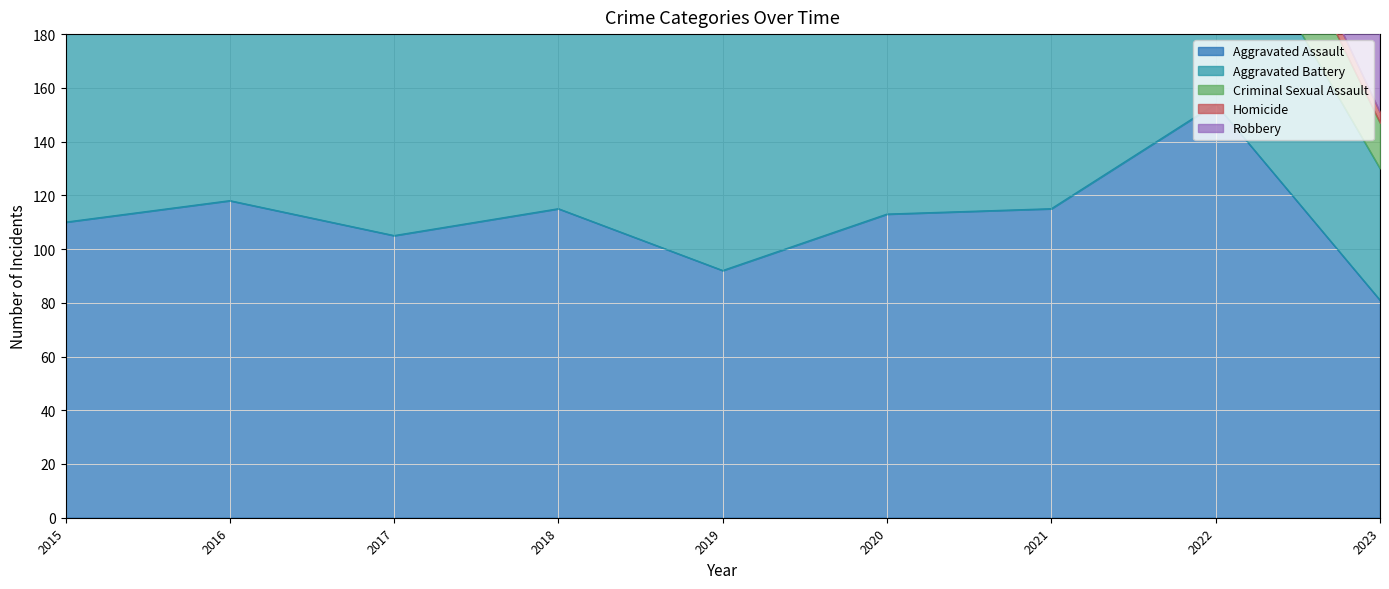

How many lines are shown in the chart?

5